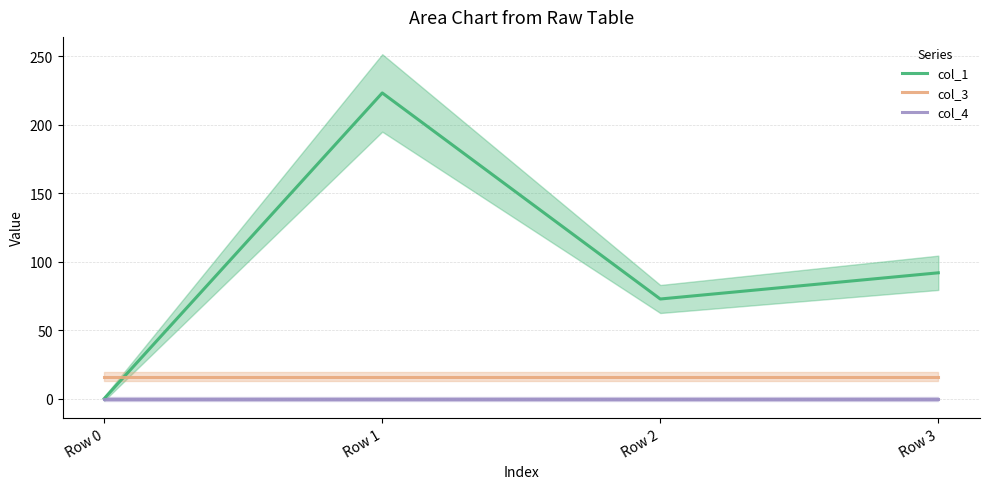

How many values in the col_1 series exceed 91?

2